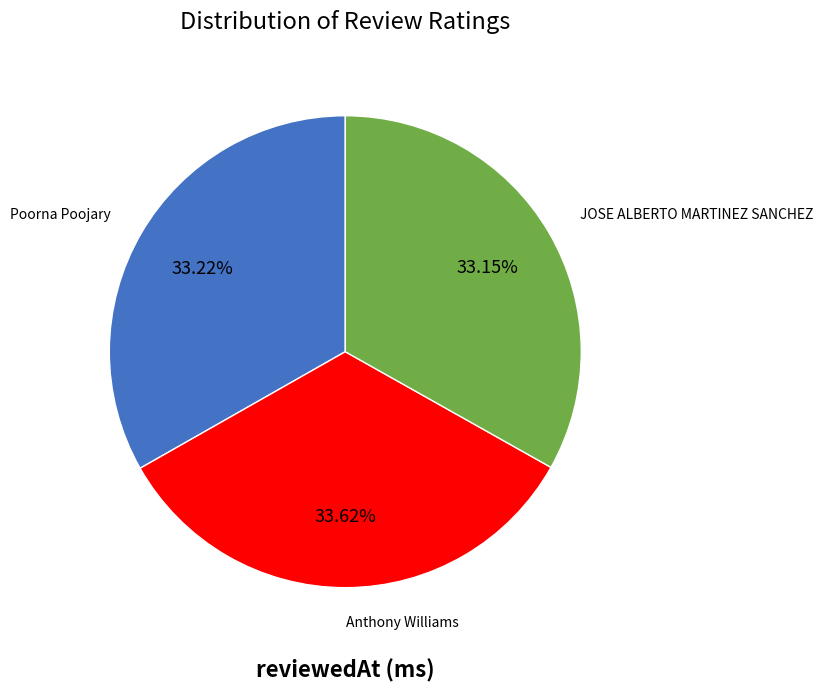

Is there any slice that represents more than half of the pie?

No